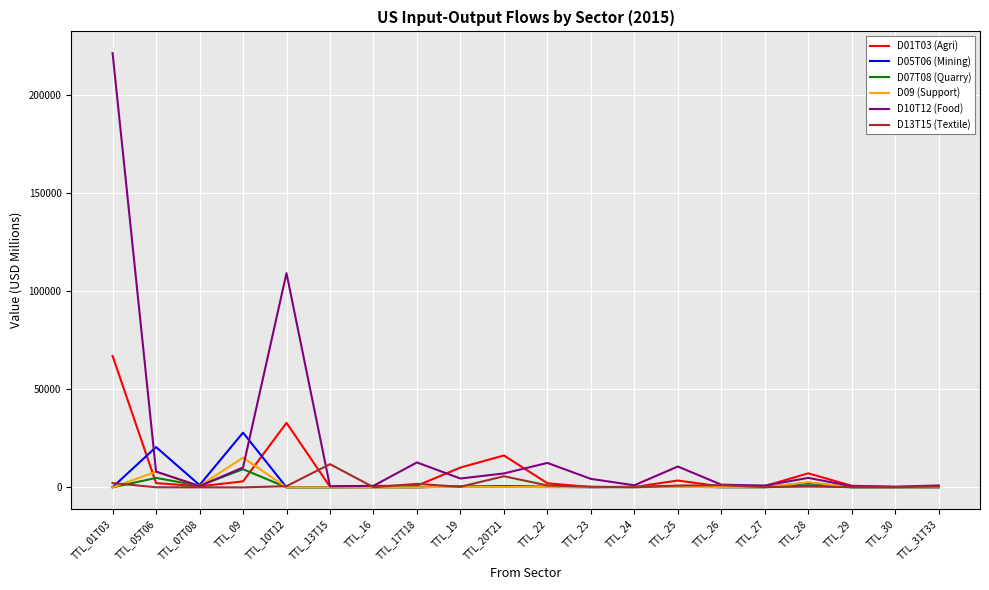

Which series has the widest spread of values?

D10T12 (Food)